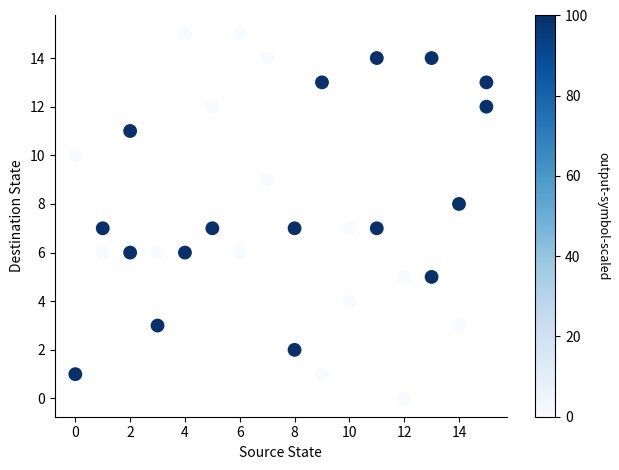

What is the range of Y values (max minus min)?

15